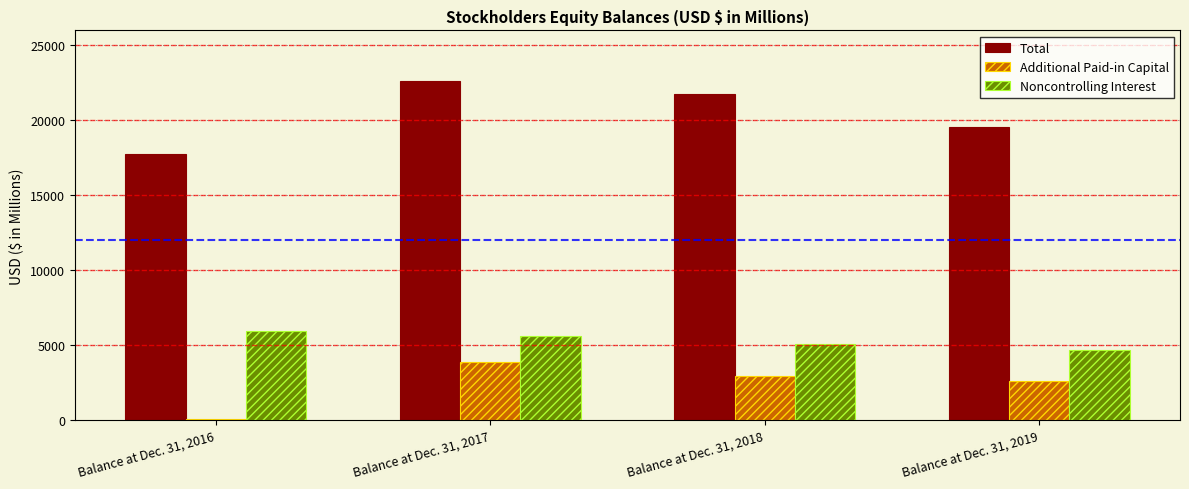

Rank the series by their maximum value, from lowest to highest.

Additional Paid-in Capital, Noncontrolling Interest, Total